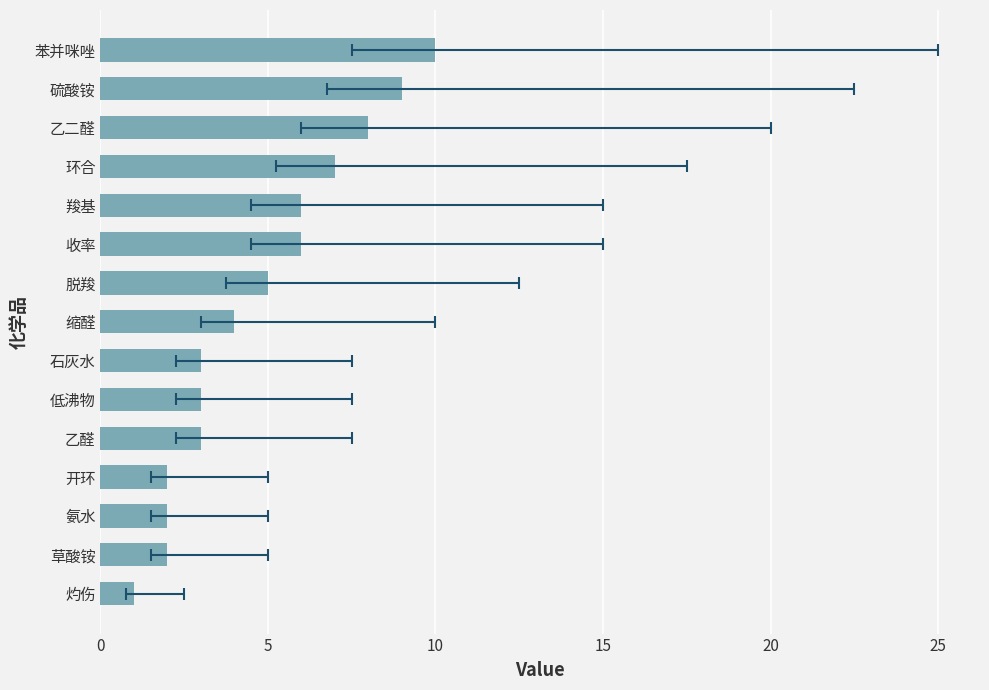

Is it true that the value at 草酸铵 is 2?

True